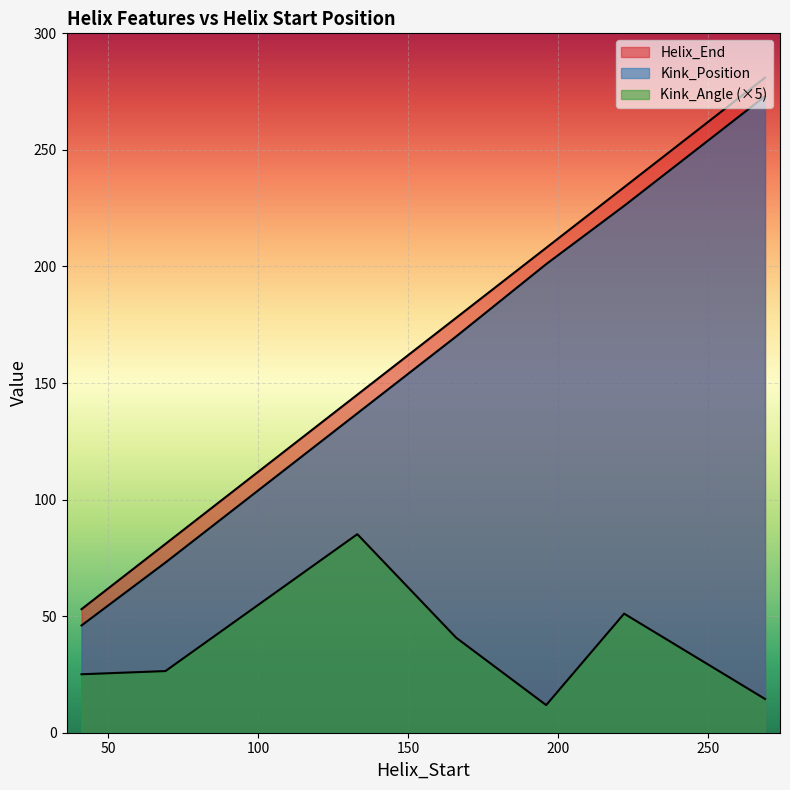

The value of Kink_Position at 69 is 41.1. True or false?

False